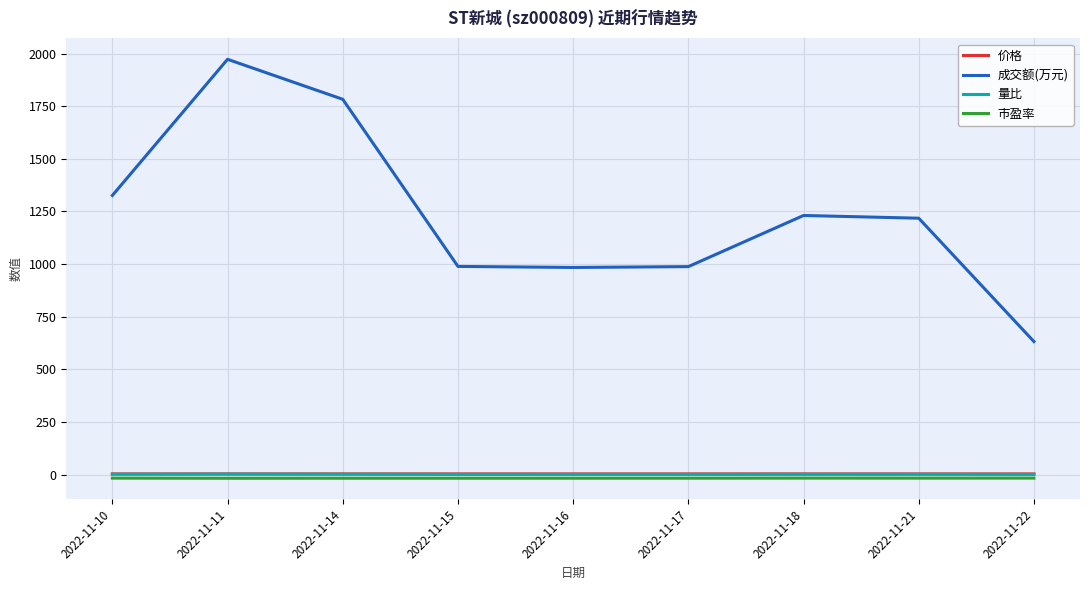

Which category has the lowest value in the 成交额(万元) series?

2022-11-22